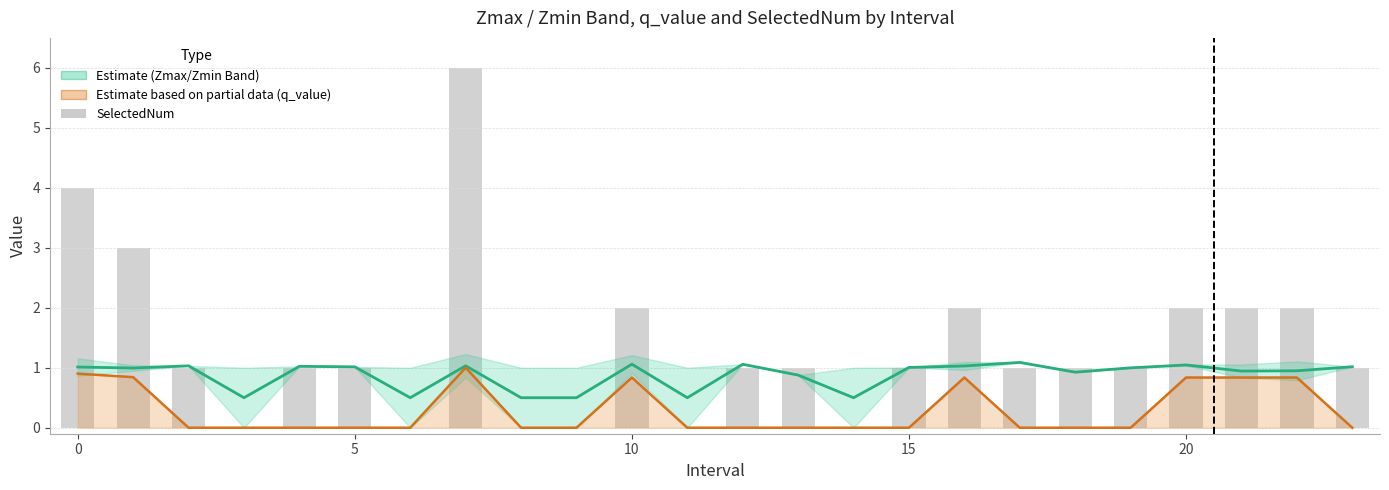

What is the highest value of the Mid (Zmax+Zmin)/2 series?

1.1